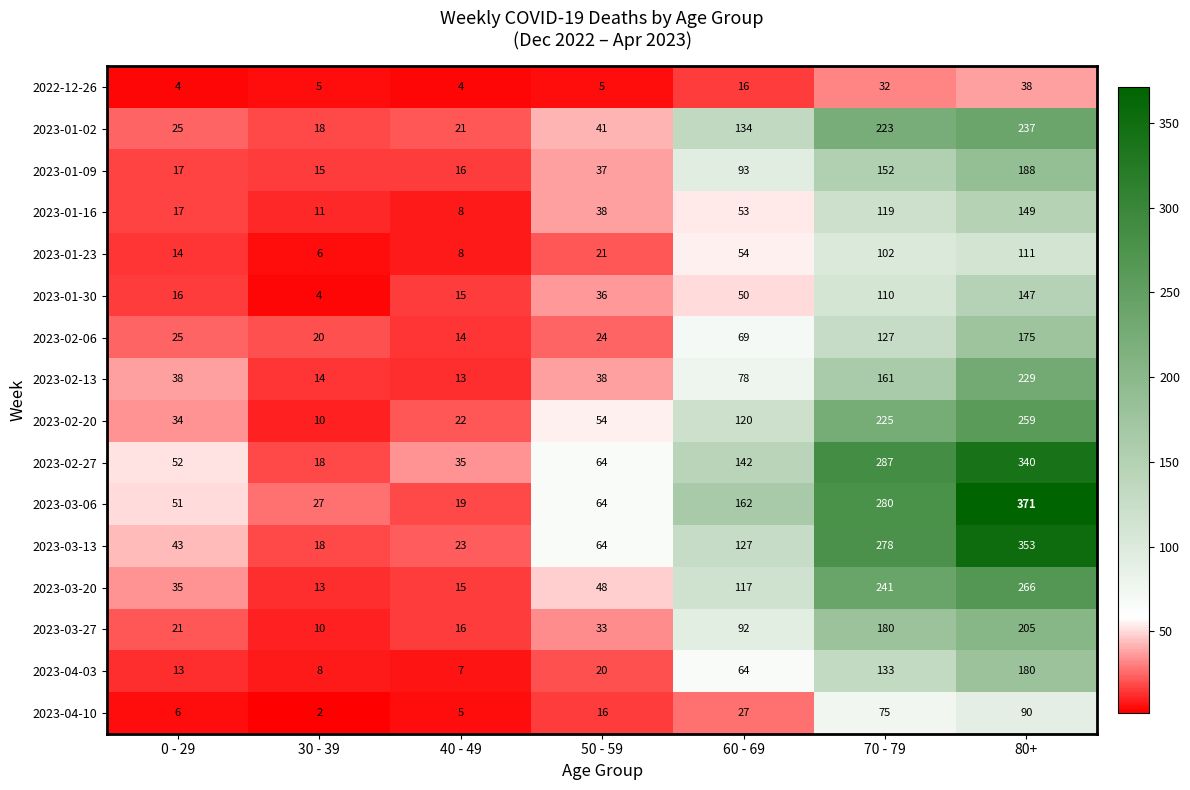

At which label is 2023-03-06 closest to 195?

60 - 69